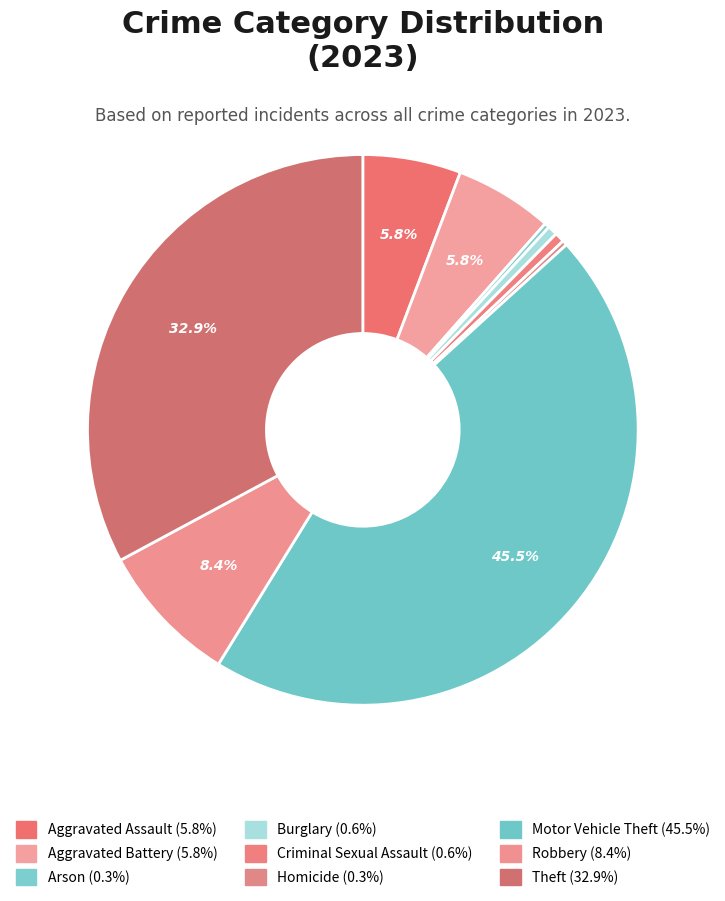

How many slices are in this pie chart?

9